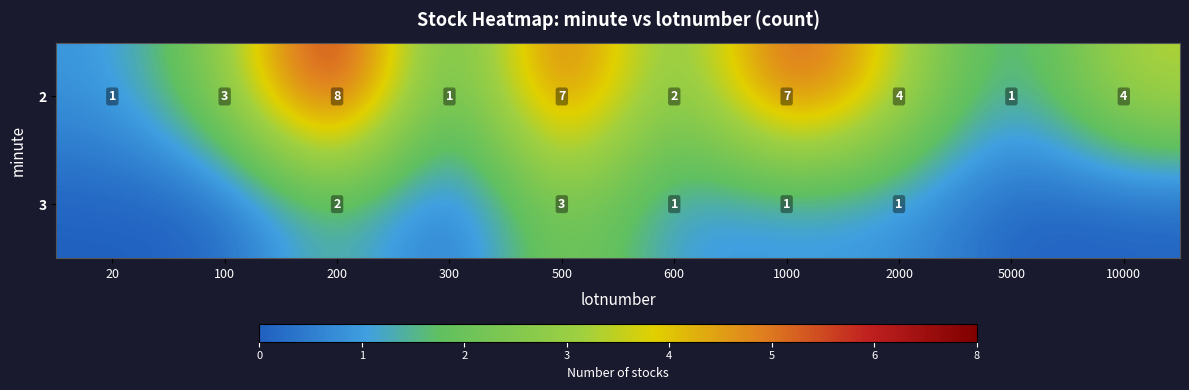

The value of 2 at 1000 is 5. True or false?

False